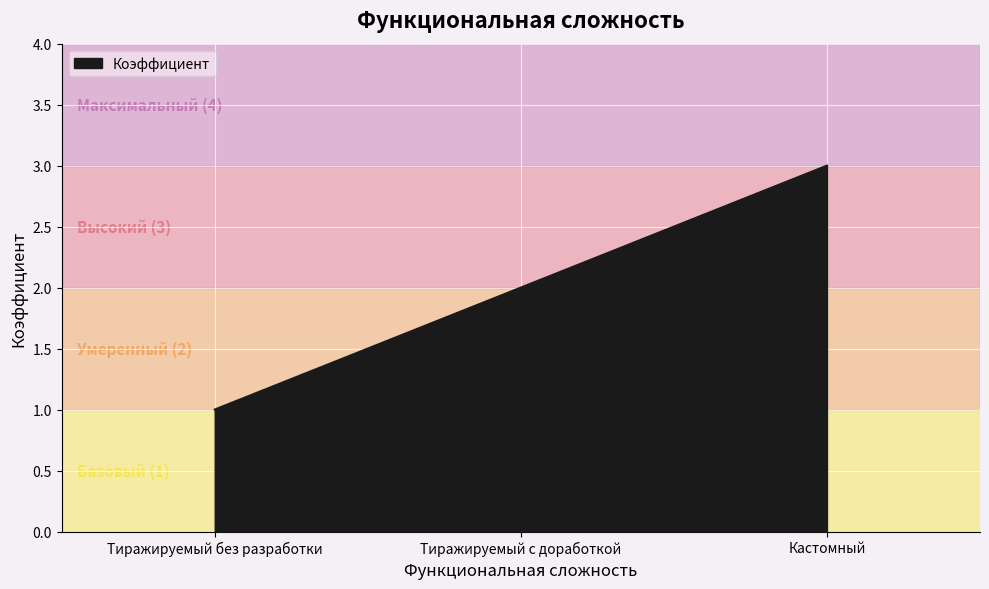

Between Тиражируемый с доработкой and Кастомный, which is larger?

Кастомный